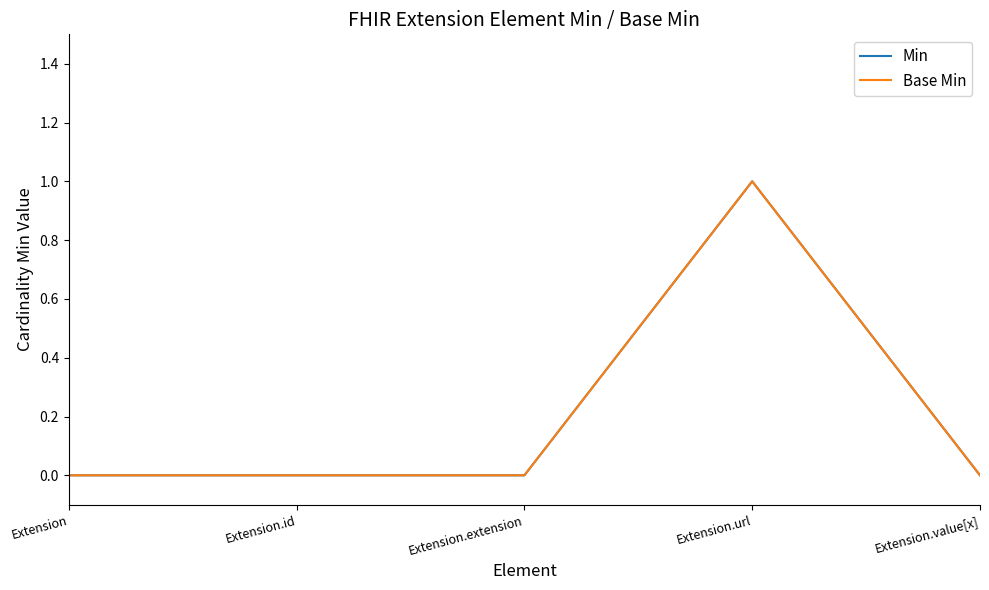

Is this an area chart (filled region under the line)?

No